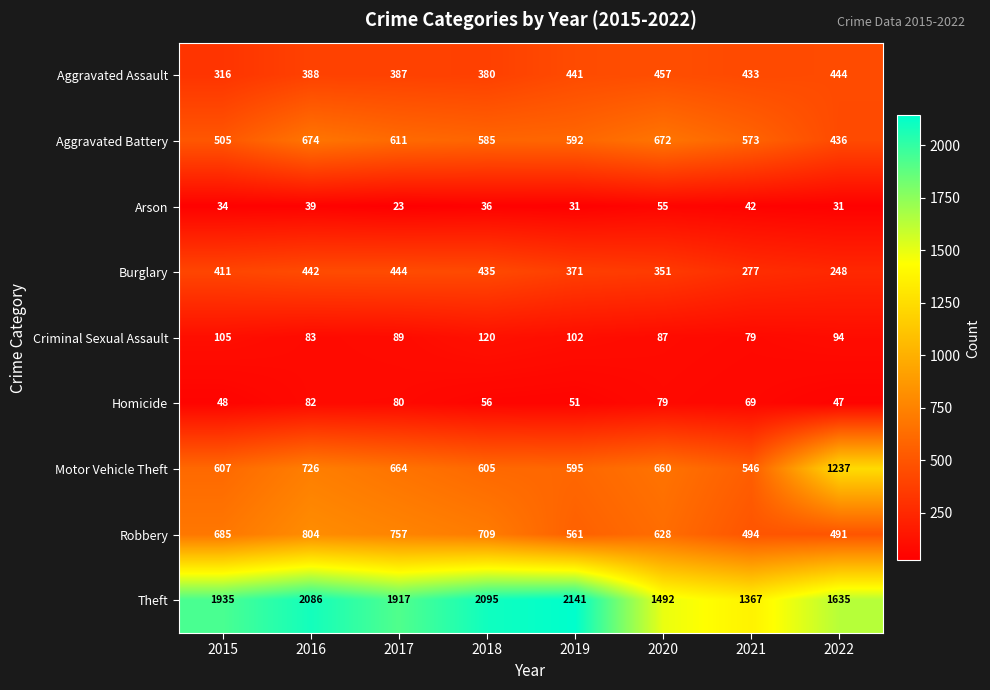

Which series has the widest spread of values?

Theft